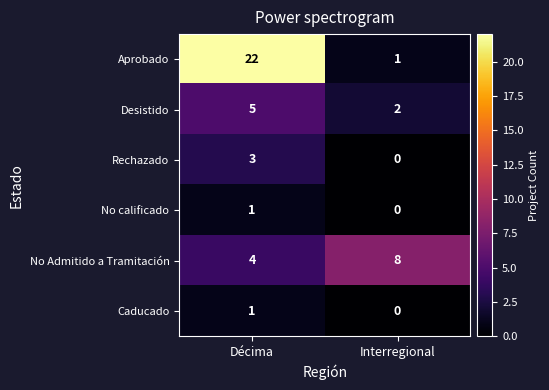

List the labels in order of Aprobado value, largest first.

Décima, Interregional